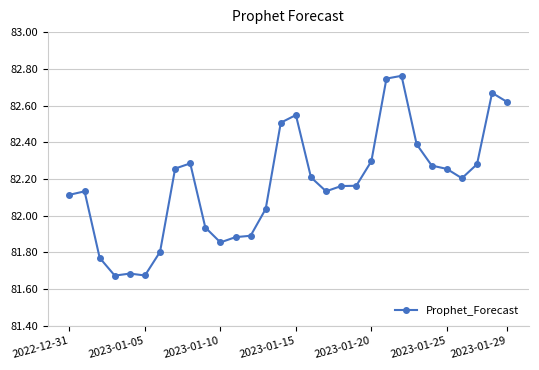

What is the sum of all values?

2465.2